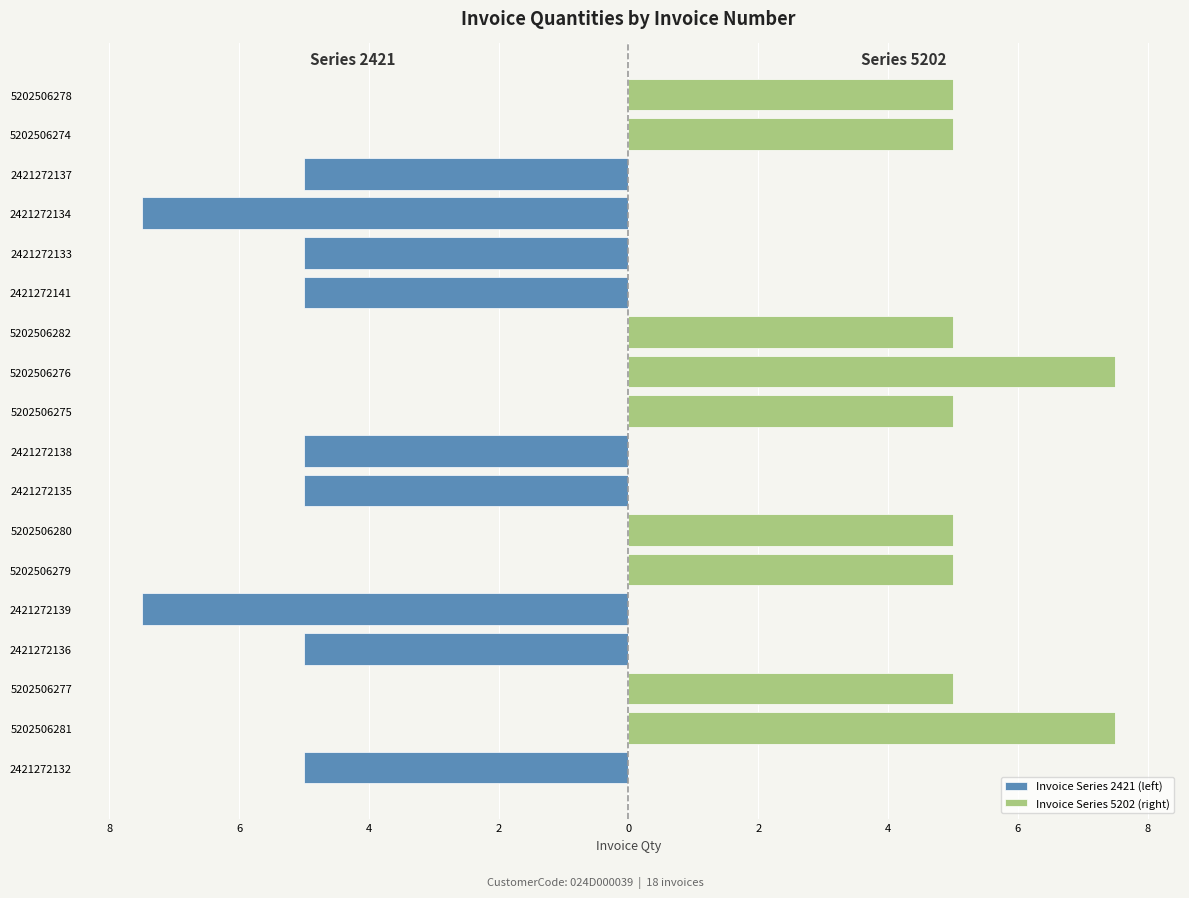

What is the difference between the Invoice Series 2421 (left) values at 2421272141 and 5202506275?

5.0